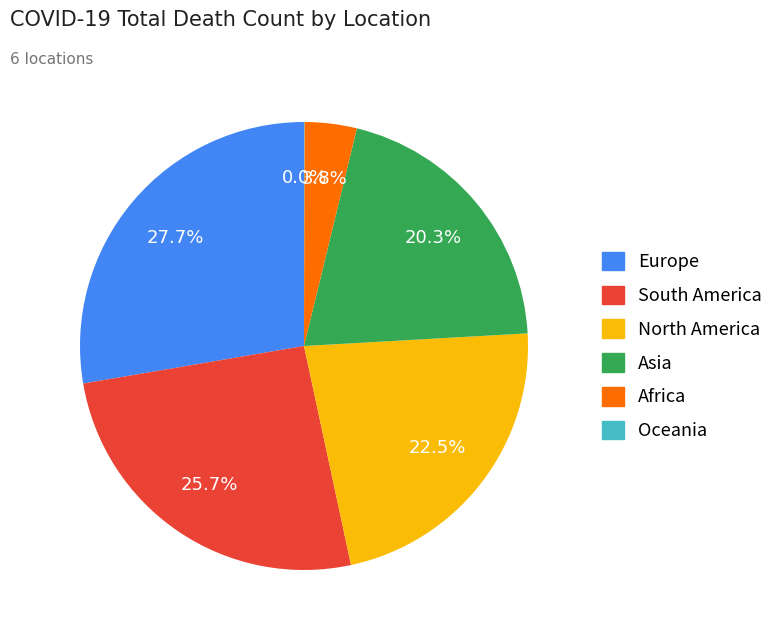

Between Asia and South America, which is larger?

South America